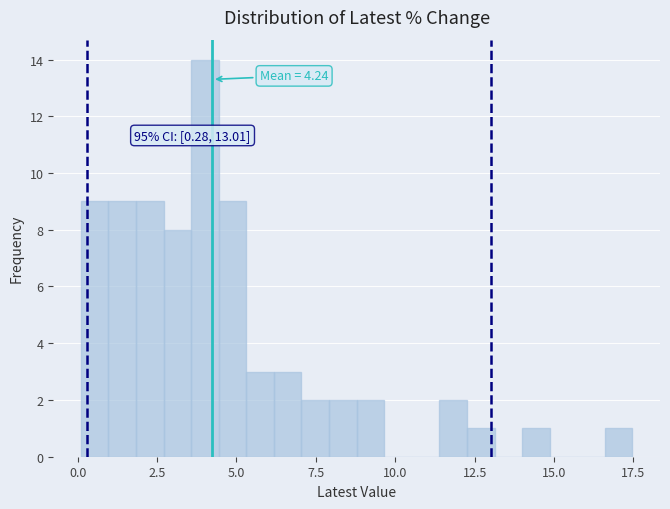

Around what value on the x-axis is the tallest bar? Give the approximate position of its centre, as read against the axis.

4.0